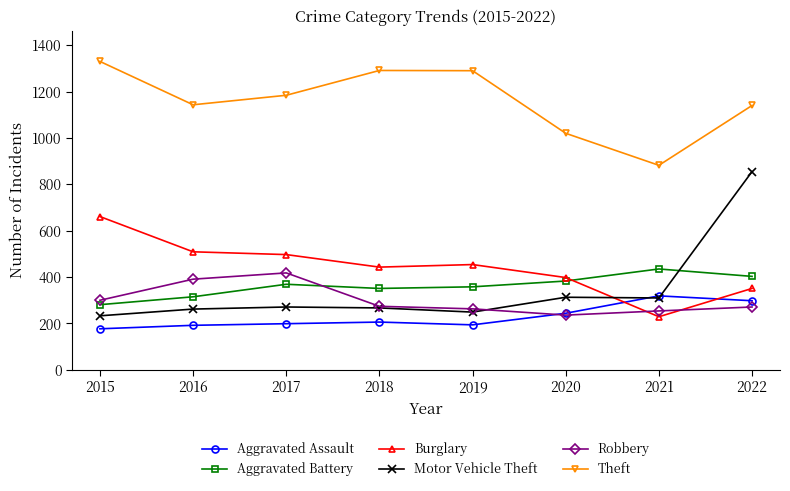

True or false: Theft and Robbery cross at least once.

False